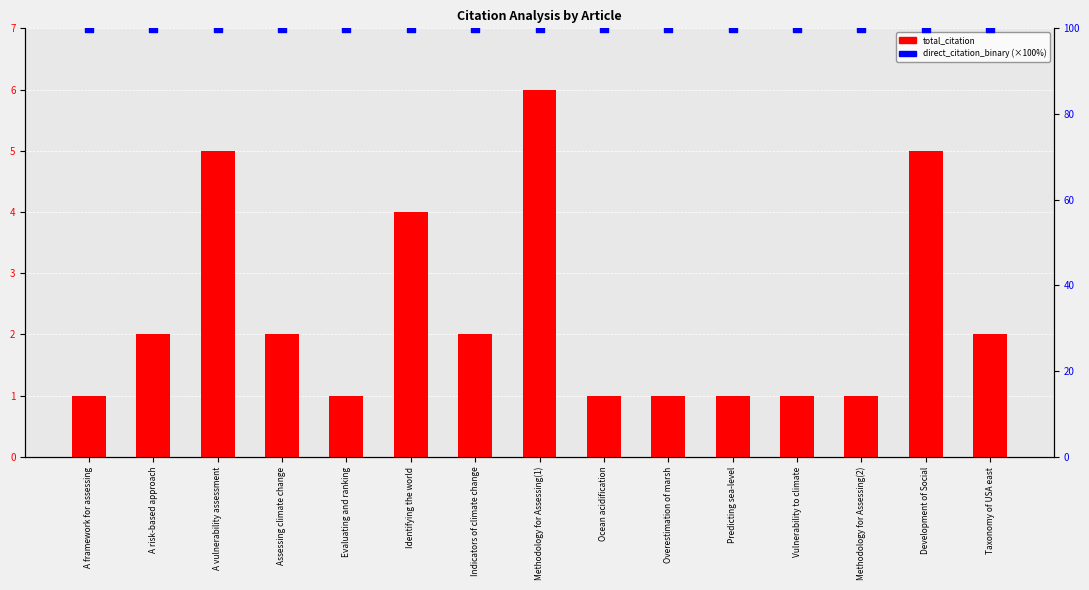

At how many categories does at least one series exceed 19?

15